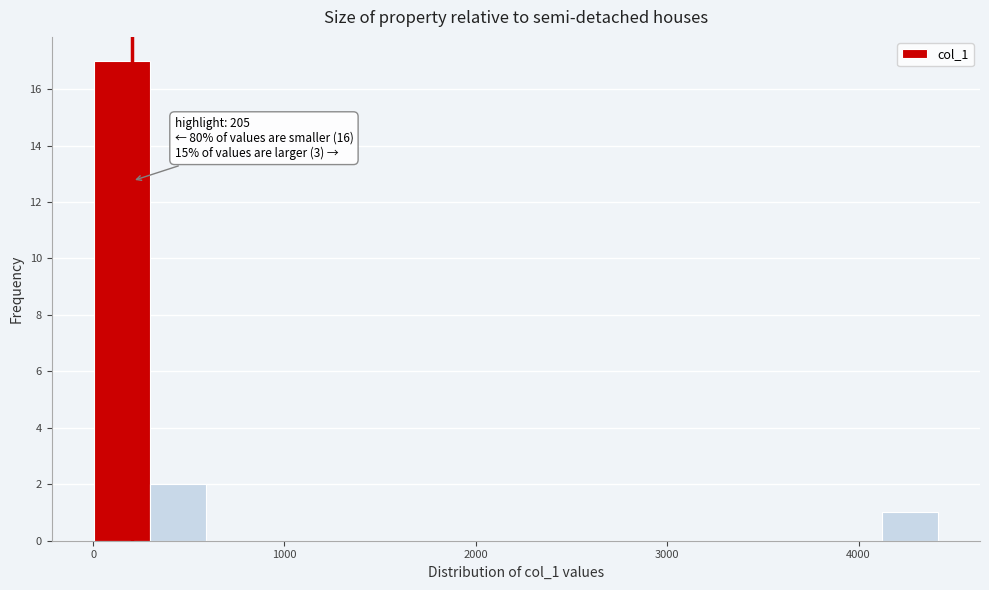

Around what value on the x-axis is the tallest bar? Give the approximate position of its centre, as read against the axis.

200